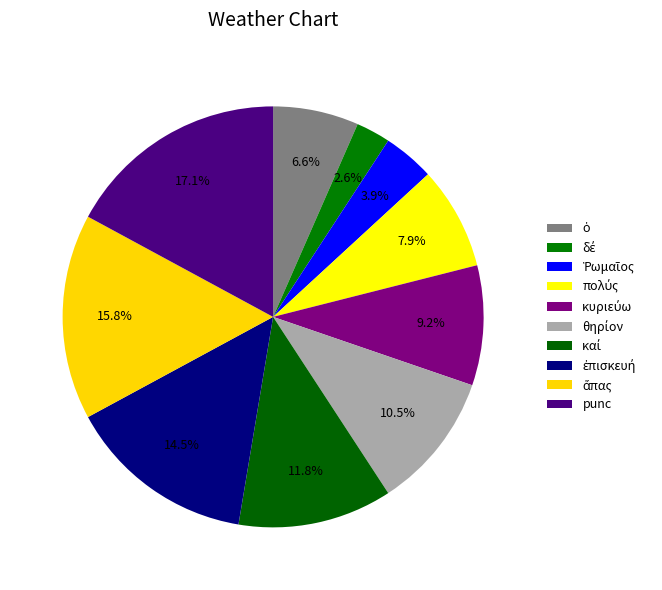

Is it true that ὁ is 7% of the pie?

True